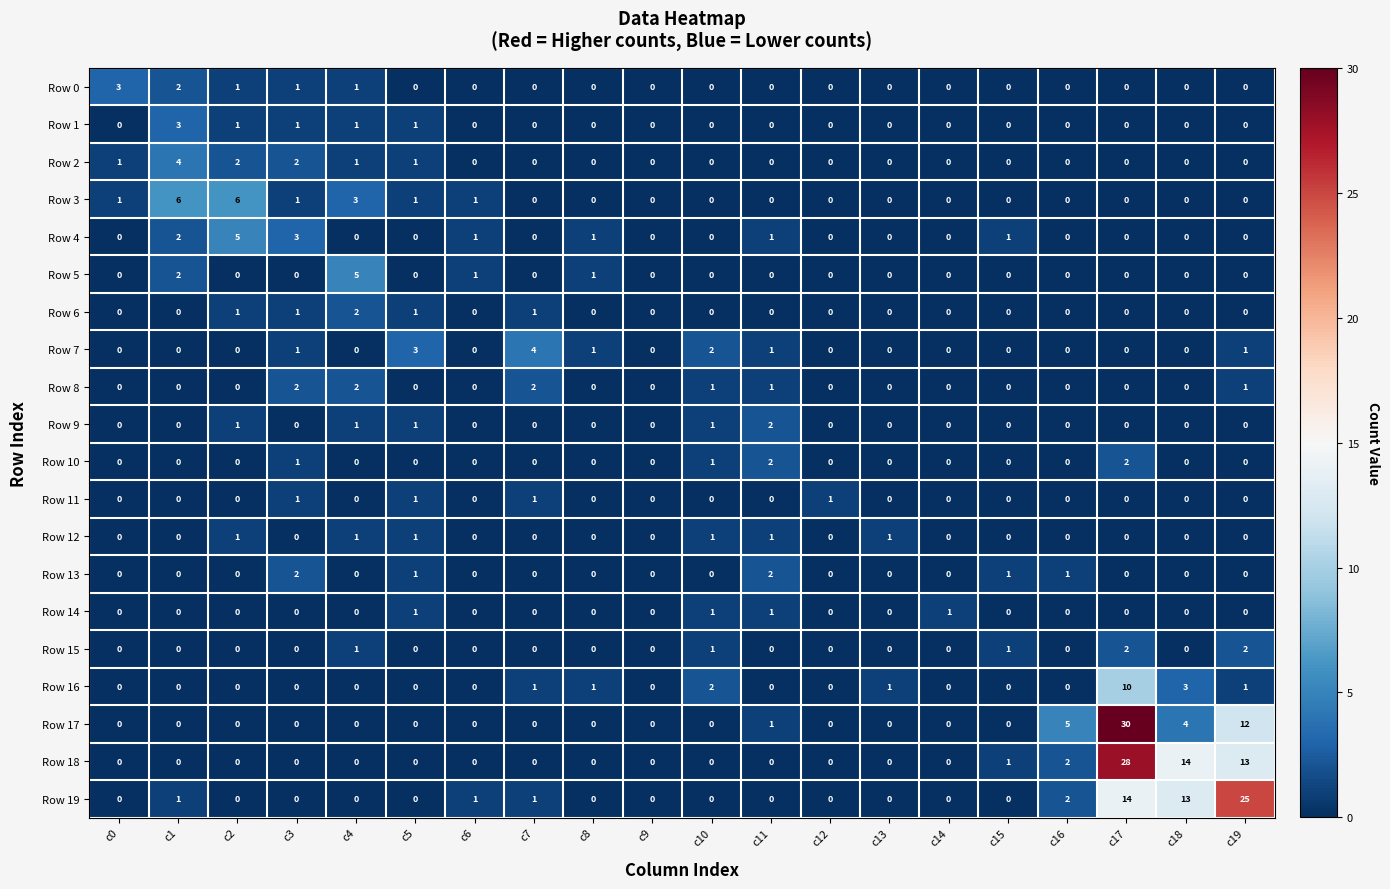

How many Row 11 values are between 0 and 1?

20